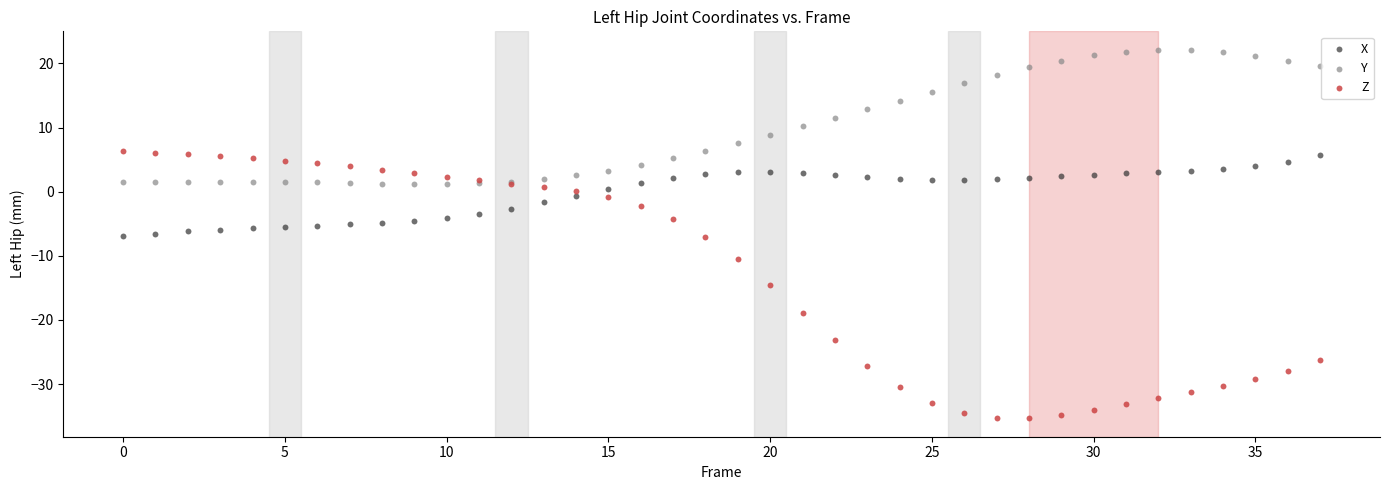

Which series has the largest Y range (max minus min)?

Z